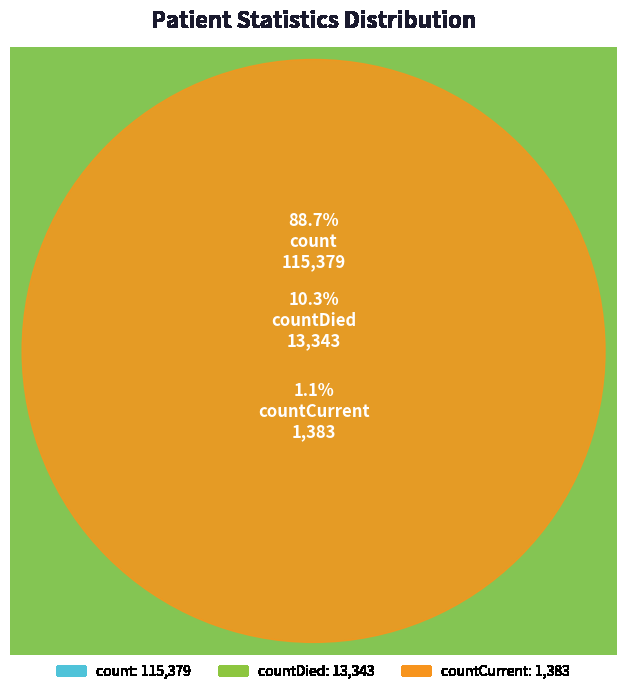

Which category has the smallest portion of the pie?

countCurrent